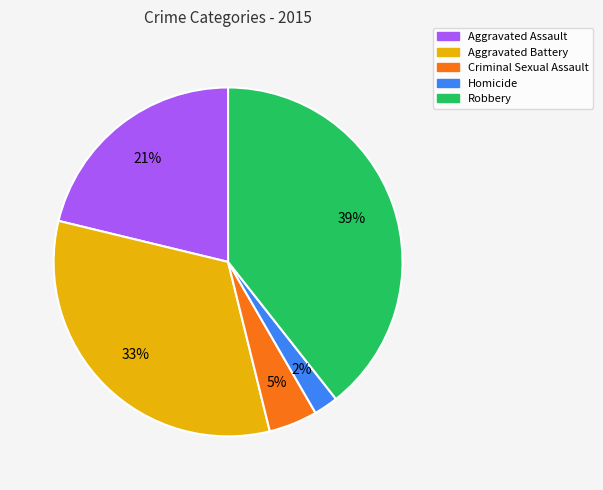

Does Aggravated Assault account for over 50% of the chart?

No